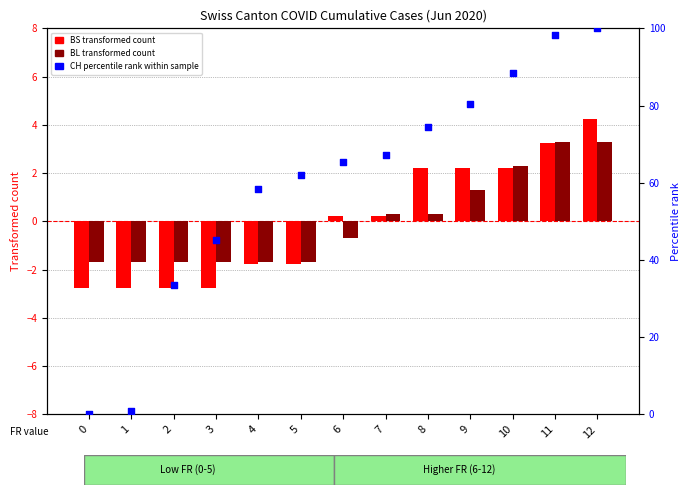

What are all the series names shown in the legend?

BS transformed count, BL transformed count, CH percentile rank within sample